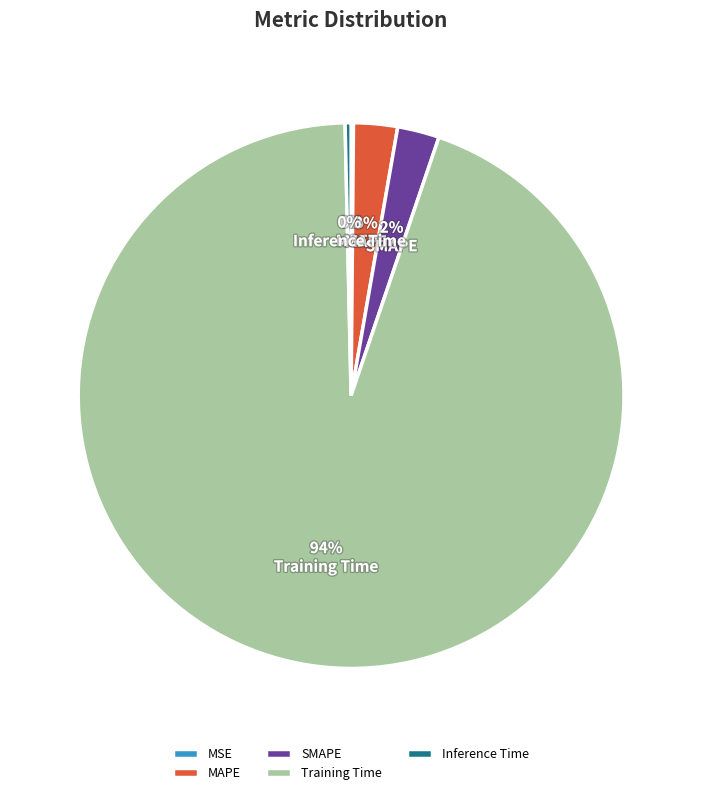

Between Inference Time and MAPE, which is larger?

MAPE